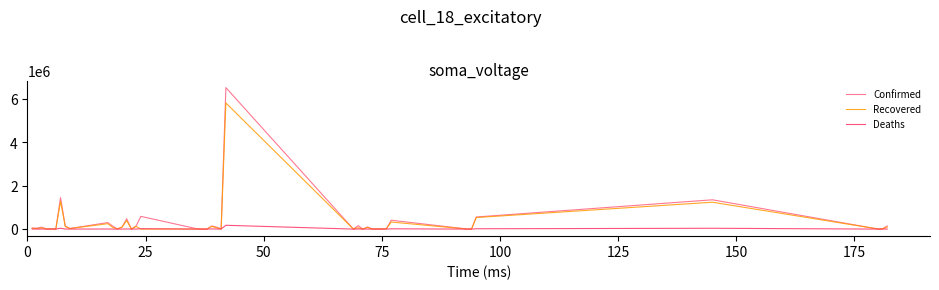

Rank the series by their maximum value, from lowest to highest.

Deaths, Recovered, Confirmed